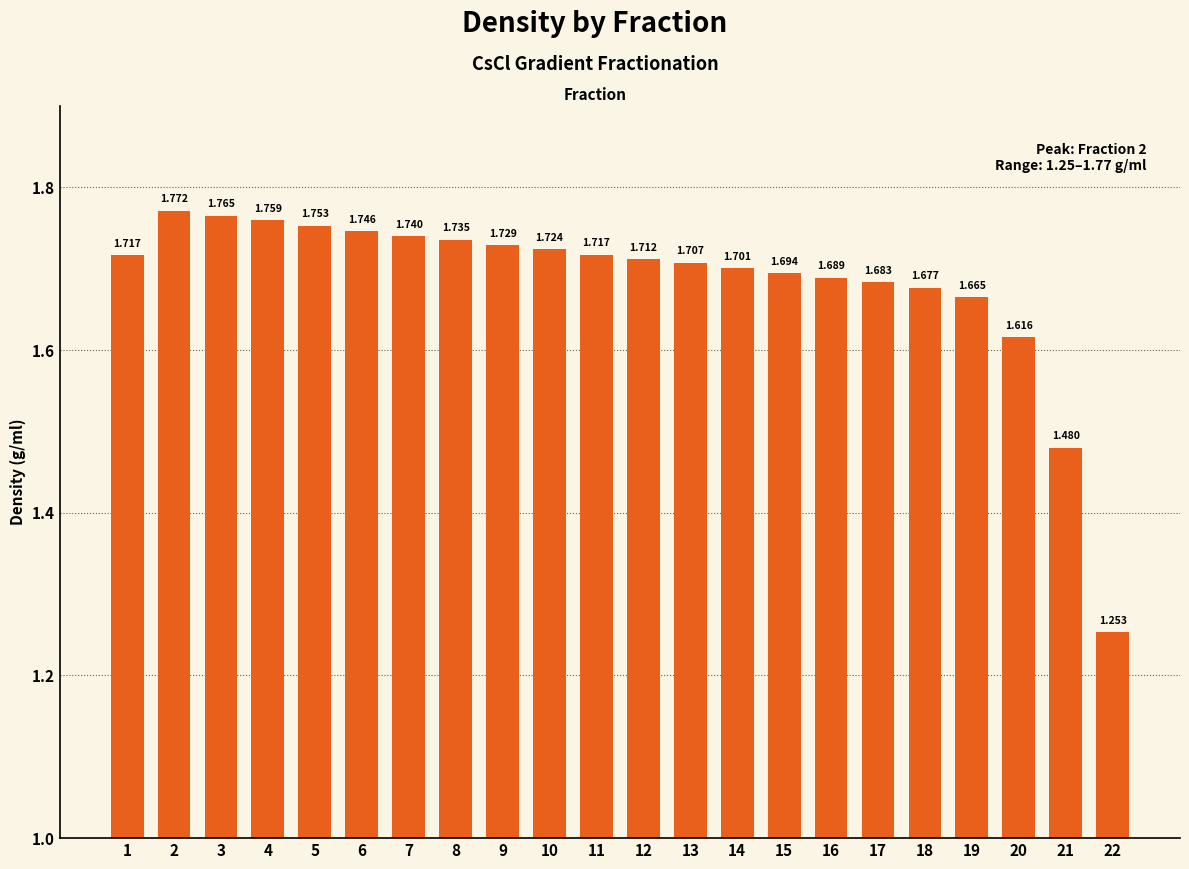

The chart shows a value of 1.7 at 9. True or false?

True